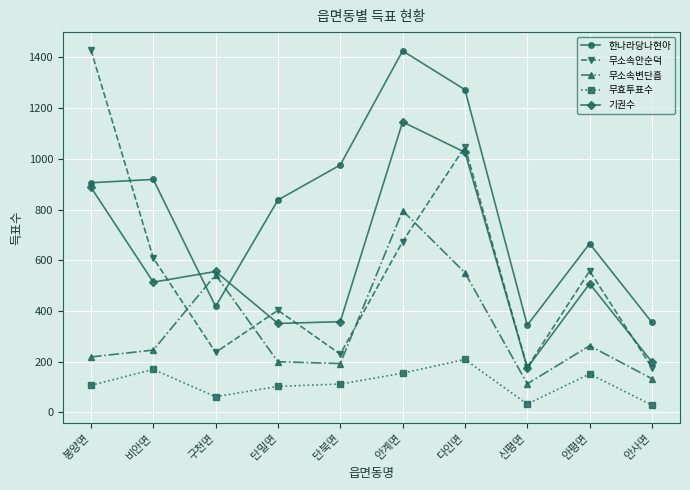

Which series has the largest range (max minus min)?

무소속안순덕